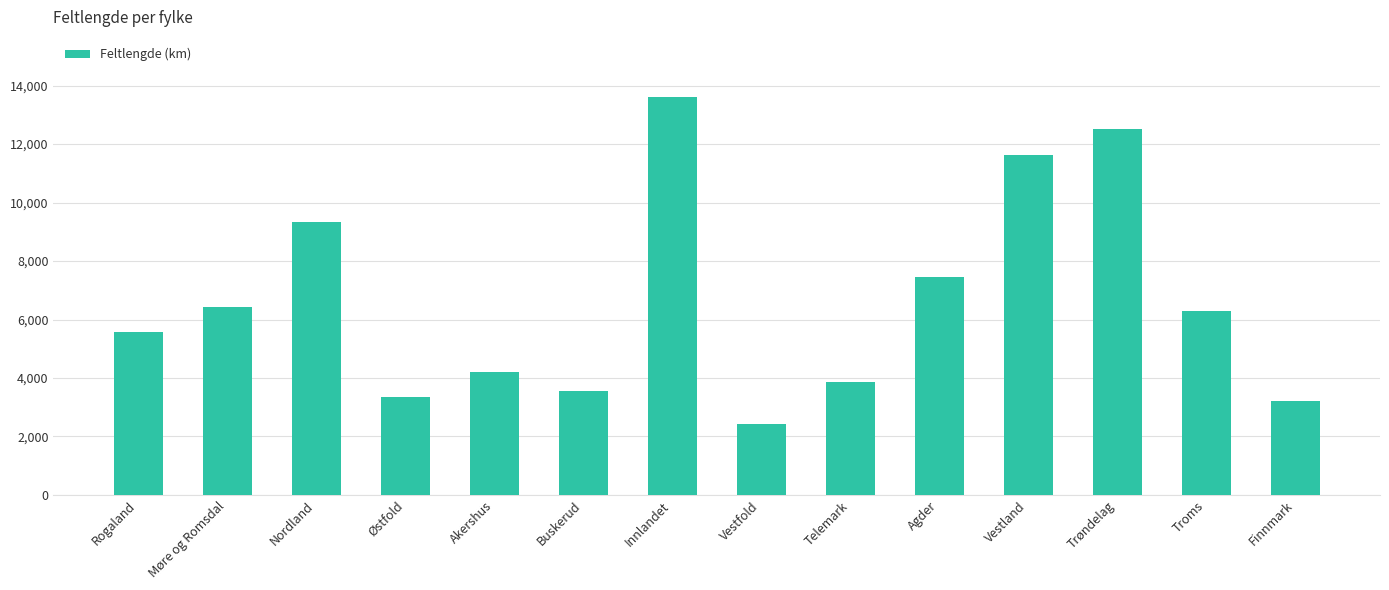

How many data points are less than 6300?

7